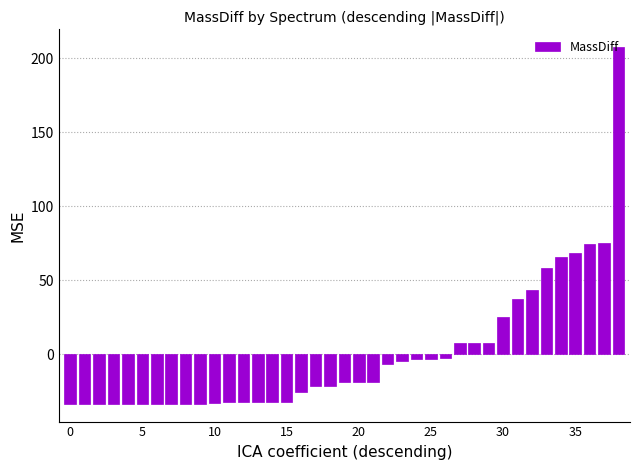

What is the difference between the second highest and minimum values?

108.9